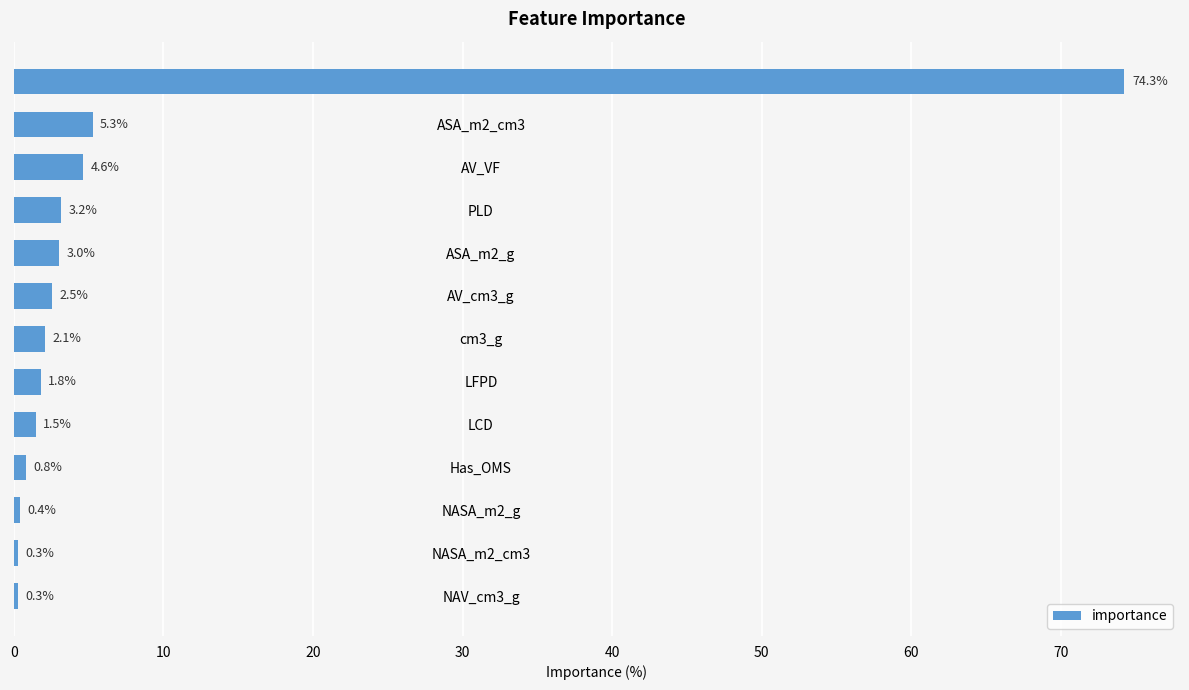

Where is the data nearest to the value 37?

ASA_m2_cm3